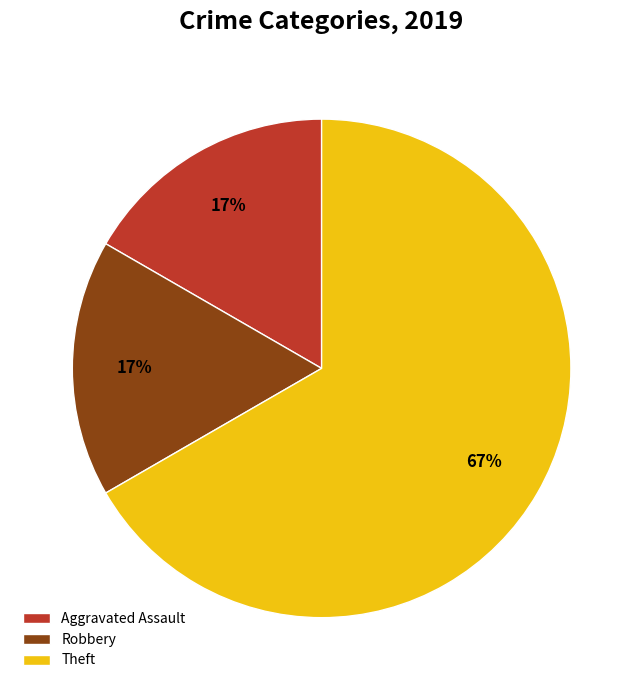

How many slices are in this pie chart?

3